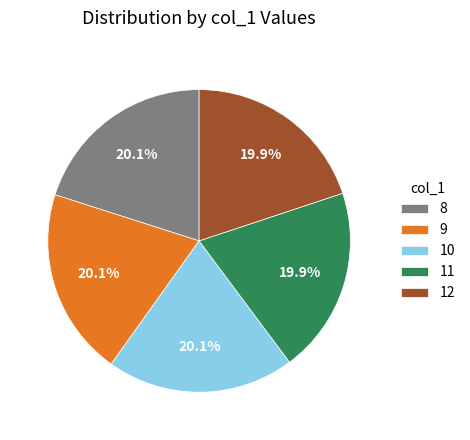

What percentage is the 11 slice, to the nearest percent?

20%